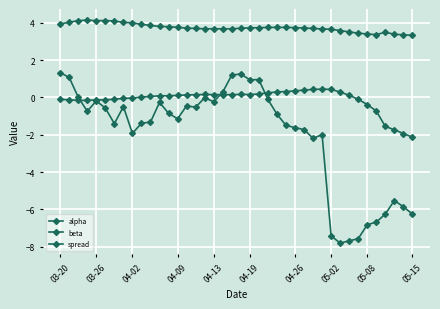

Rank the series by their maximum value, from lowest to highest.

alpha, spread, beta